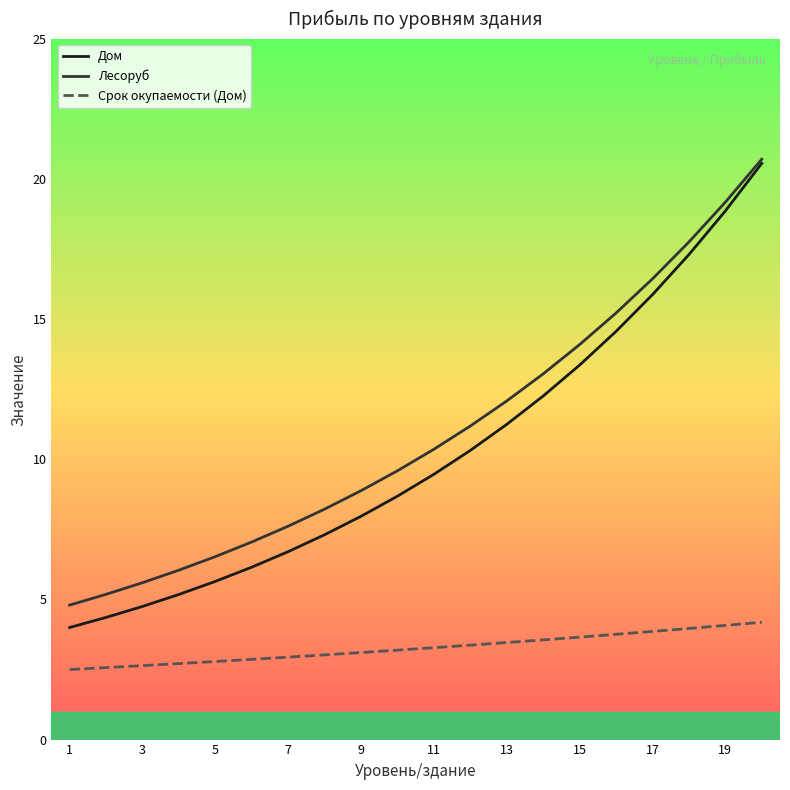

What are all the series names shown in the legend?

Дом, Лесоруб, Срок окупаемости (Дом)